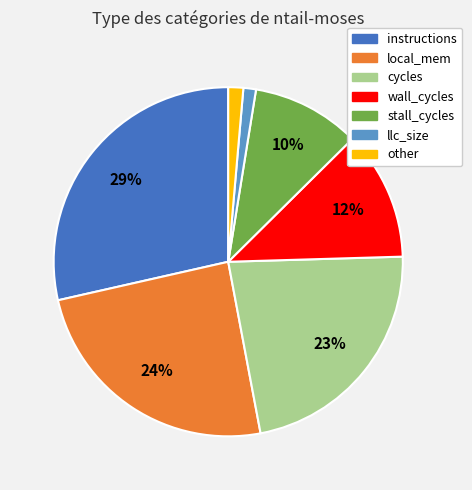

The instructions slice represents 40% of the pie. True or false?

False